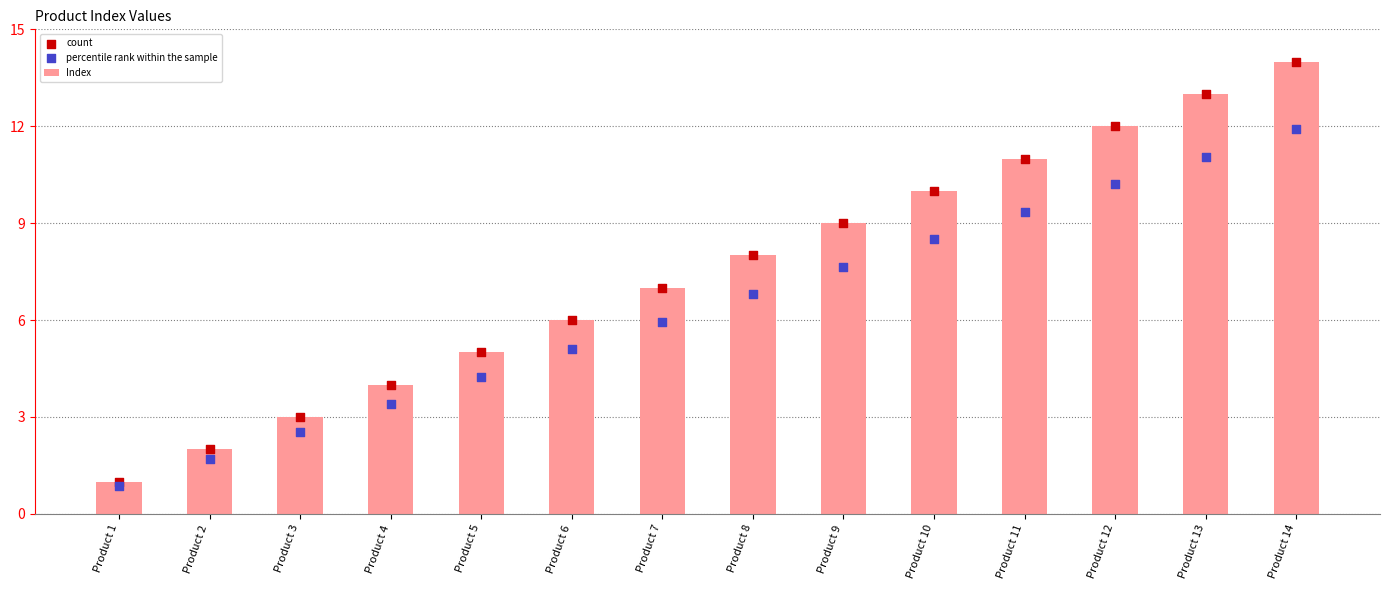

At which category is the sum across all series the highest?

Product 14